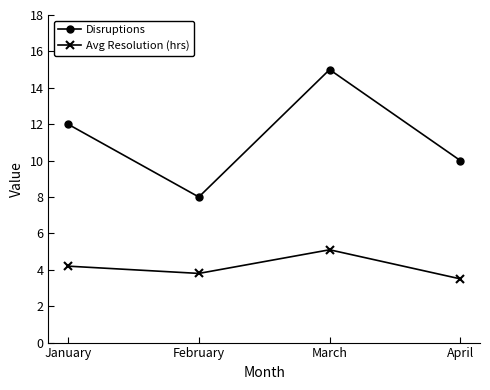

What is the value of the Avg Resolution (hrs) point at the 2nd from the left?

3.8